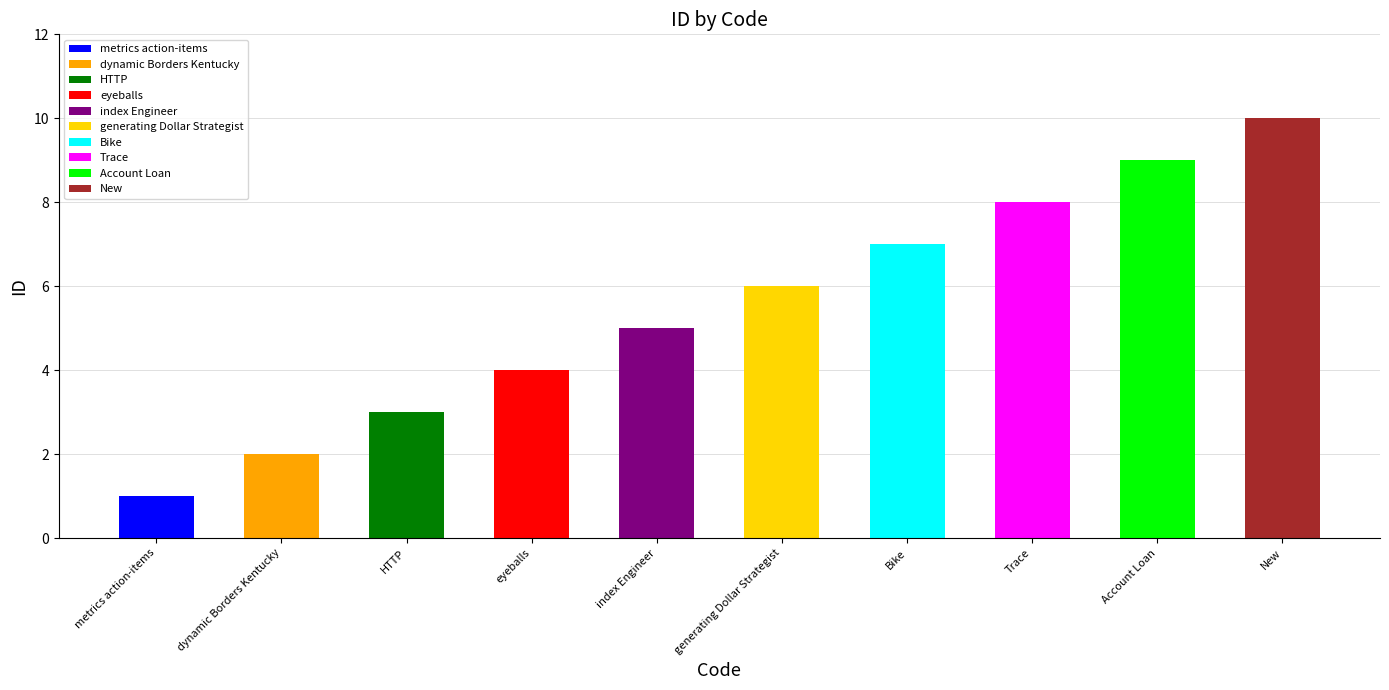

Read the value at Trace.

8